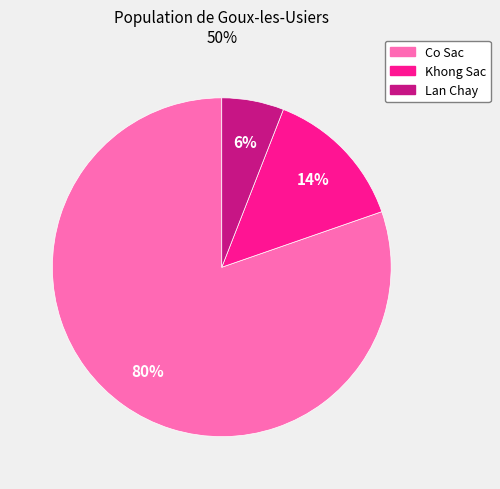

What is the smallest slice in the pie chart?

Lan Chay